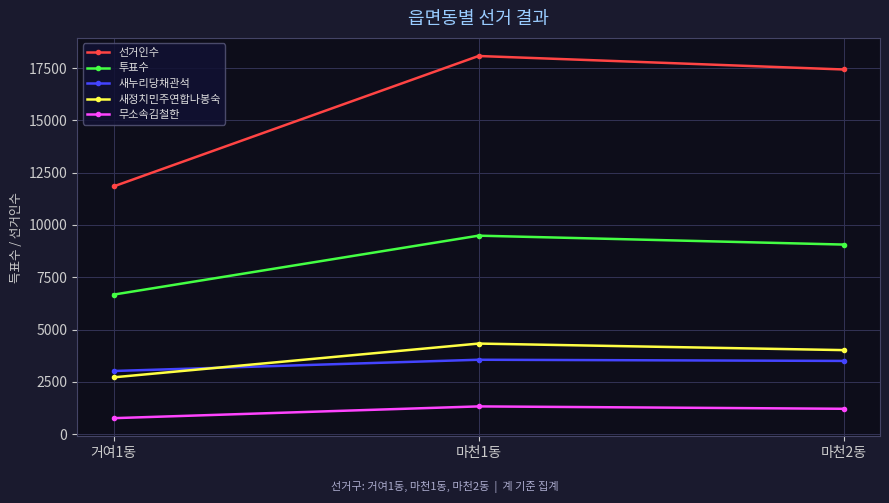

True or false: 무소속김철한 has a value of 1811 at 마천2동.

False